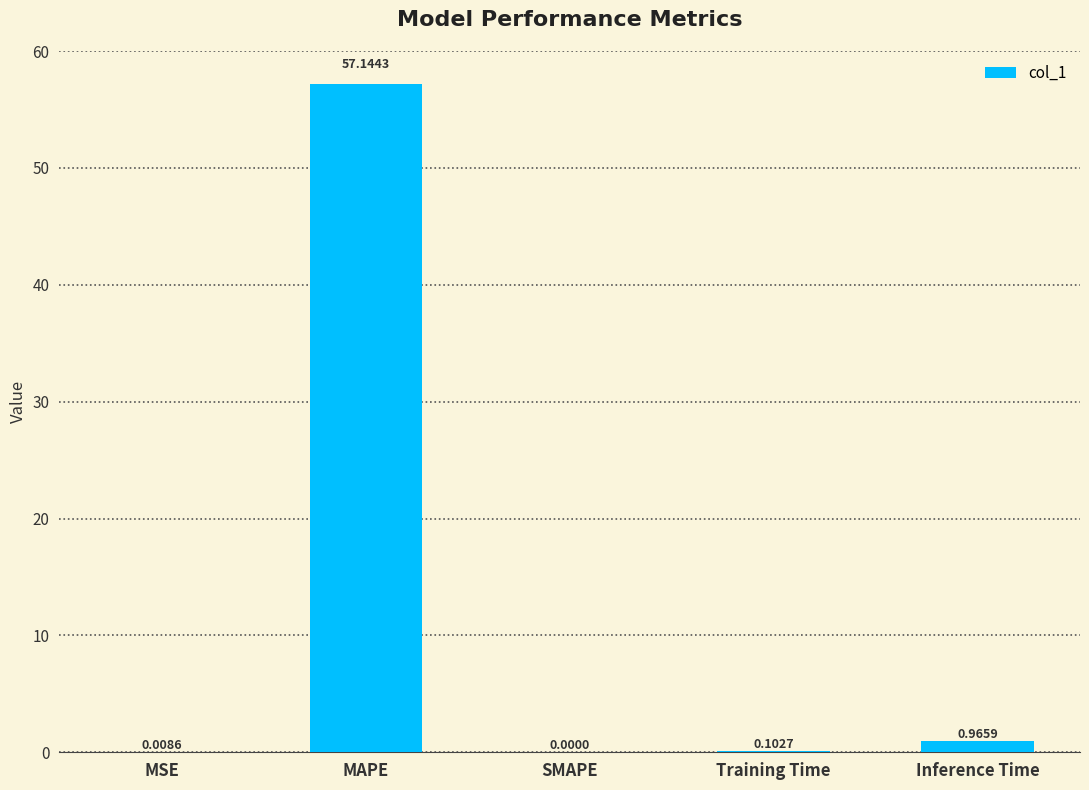

What is the maximum value shown in the chart?

57.1